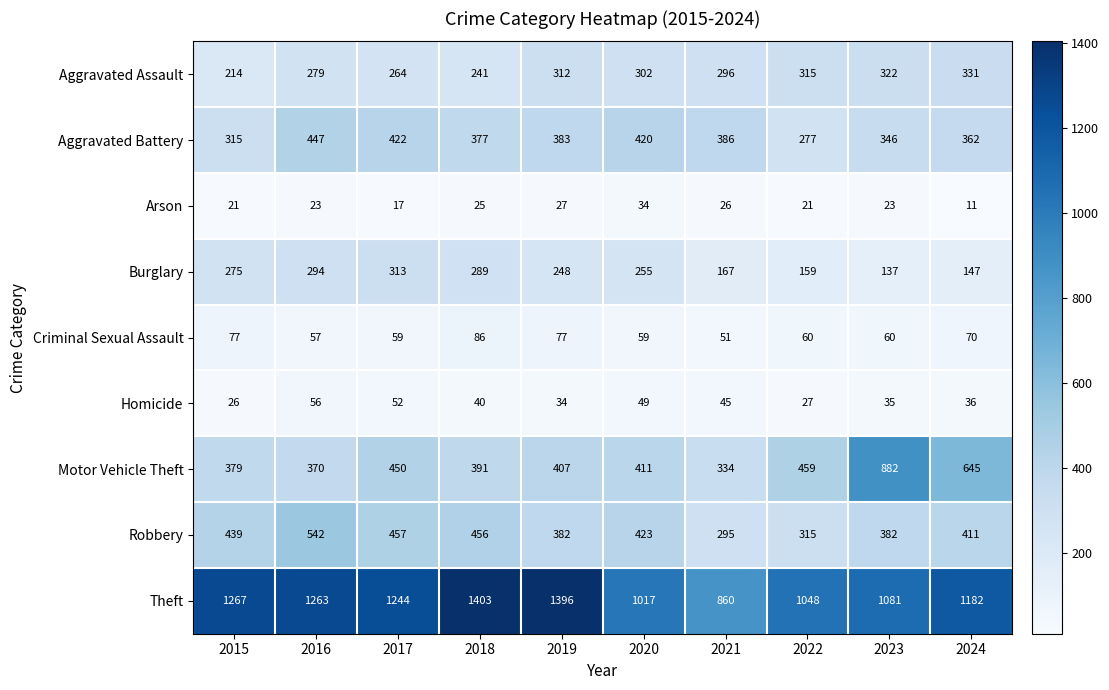

At which label does Aggravated Assault first exceed 302?

2019